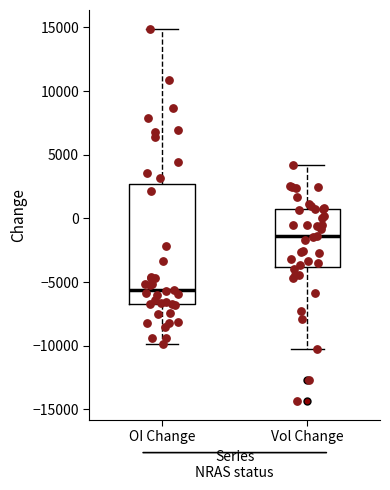

Where does the upper whisker of the box for OI Change end on the y-axis? The values are not printed on the chart, so give them approximately, as read against the axis.

15000